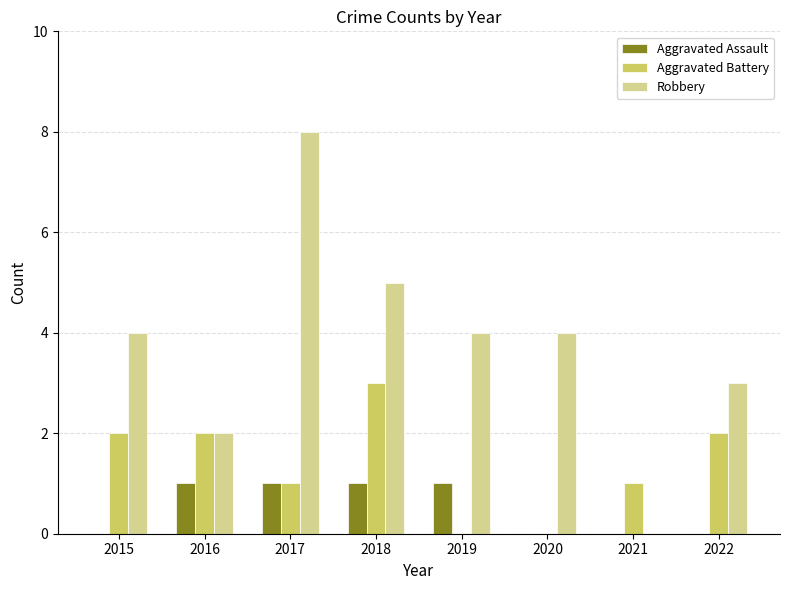

What is the sum of the Aggravated Battery values at 2022 and 2018?

5